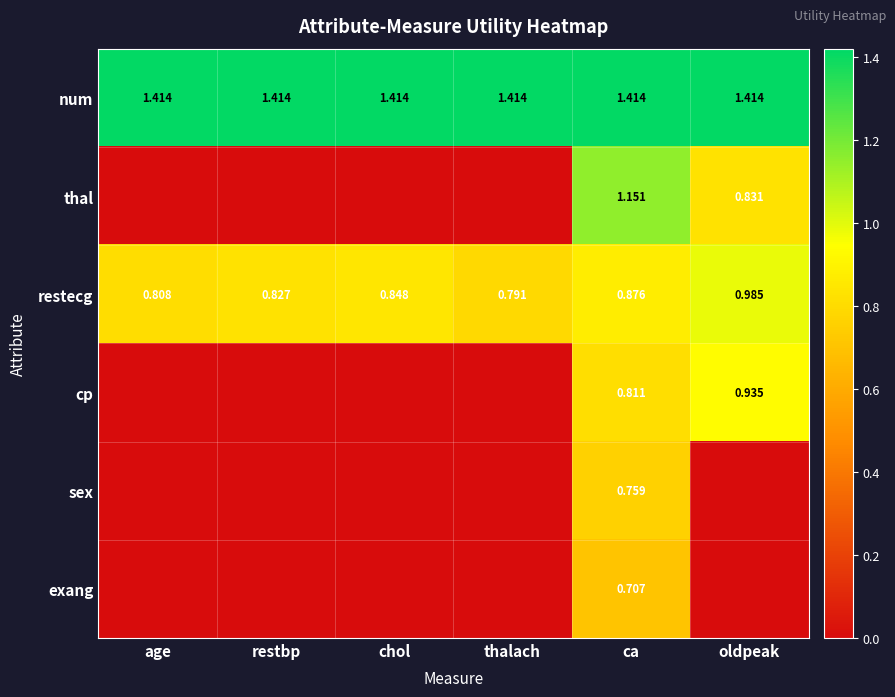

At which category is the sum across all series the highest?

ca